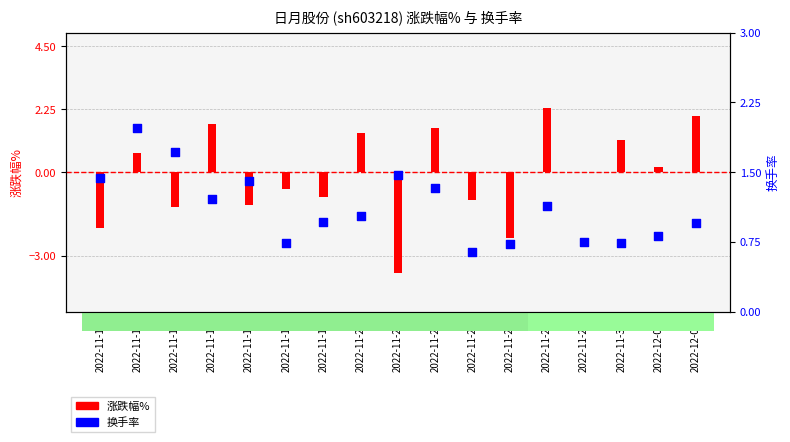

Which series reaches the minimum Y coordinate?

涨跌幅%